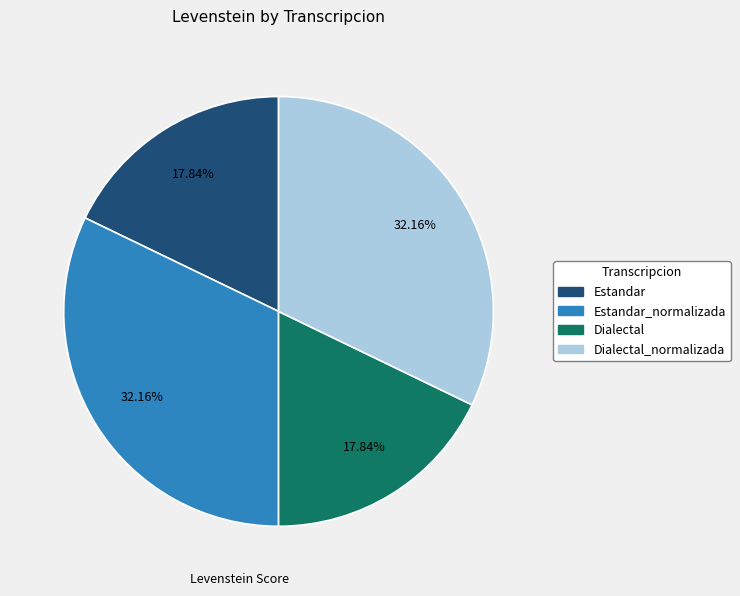

How many segments does this pie chart have?

4